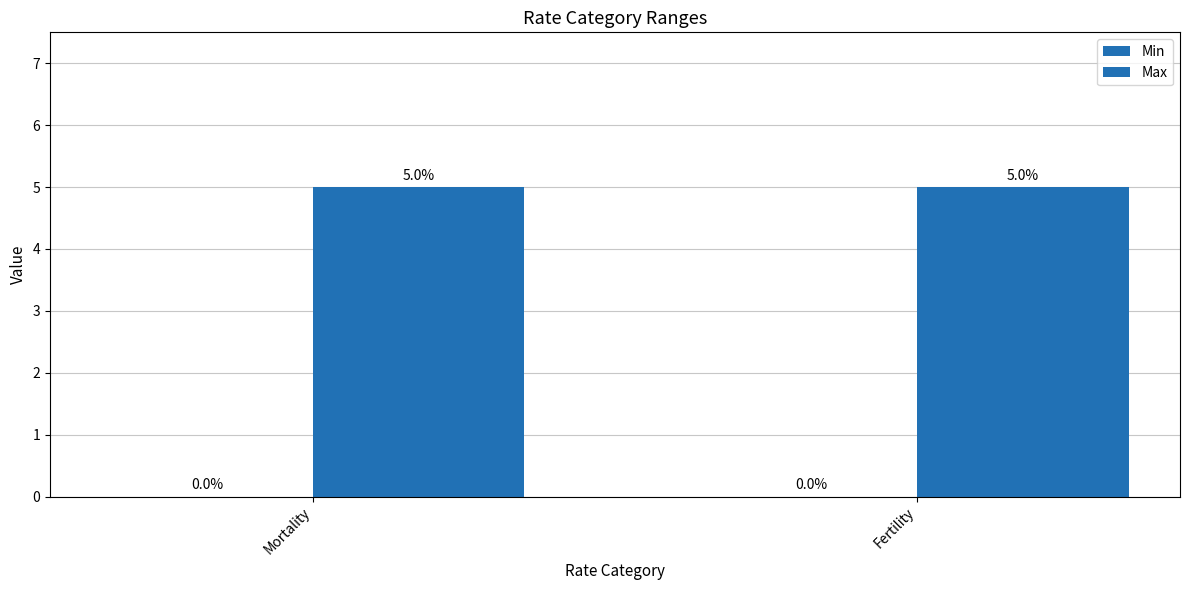

Count the number of data series in this chart.

2